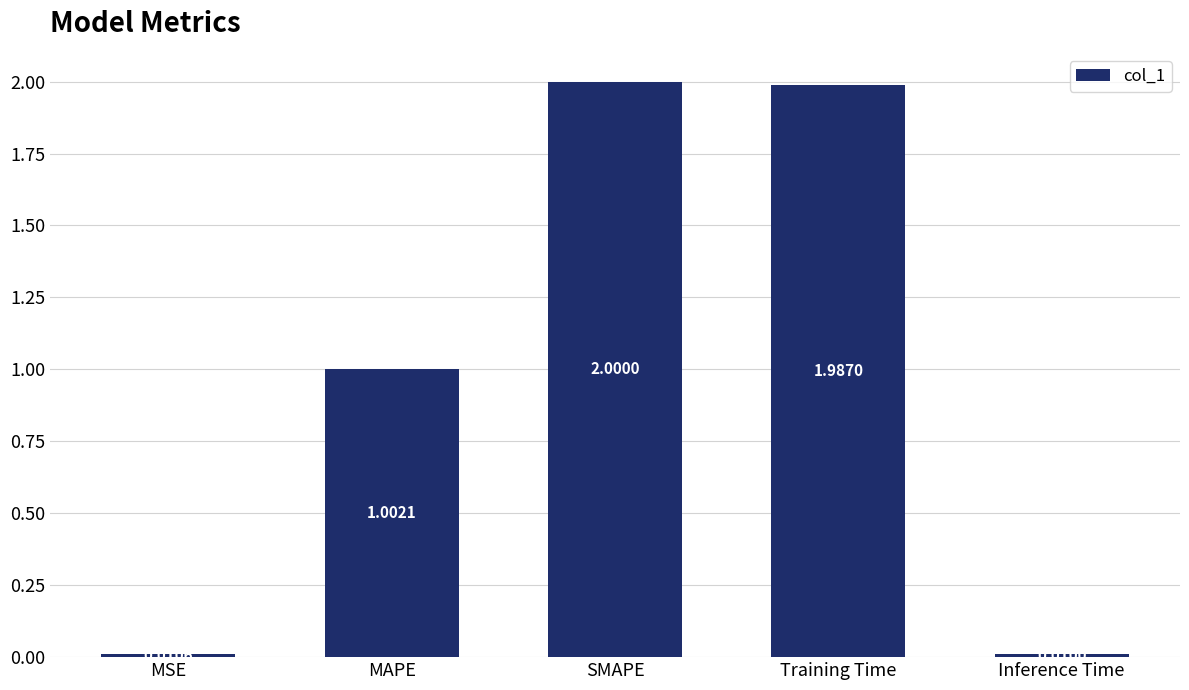

What is the average value?

1.0